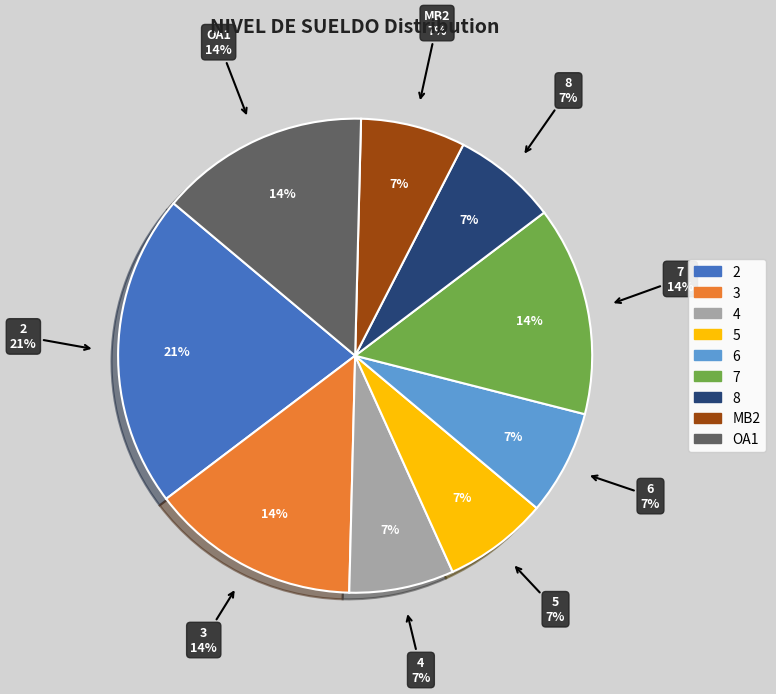

Approximately how many times larger is the value at 8 compared to 4?

1.0